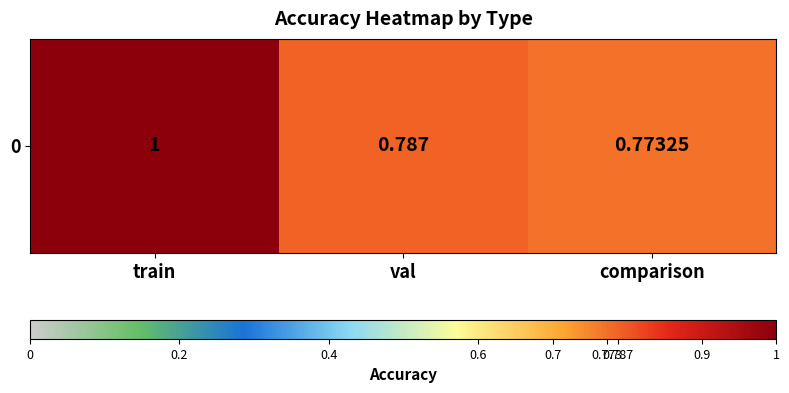

What is the sum of all values?

2.6